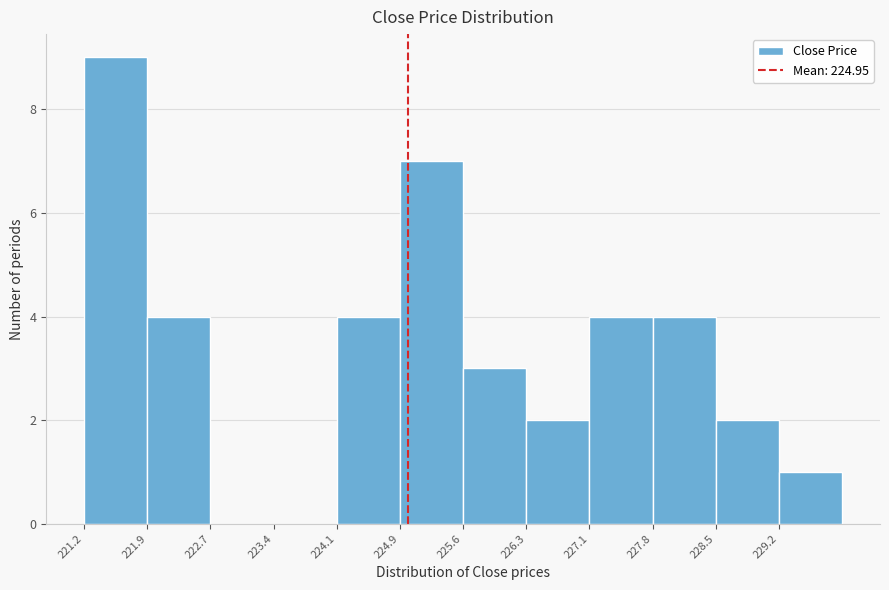

What is the height of the bar covering 229.2 to 230.0 on the x-axis? Neither the bar edges nor the heights are printed on the chart, so give them approximately, as read against the axes.

1